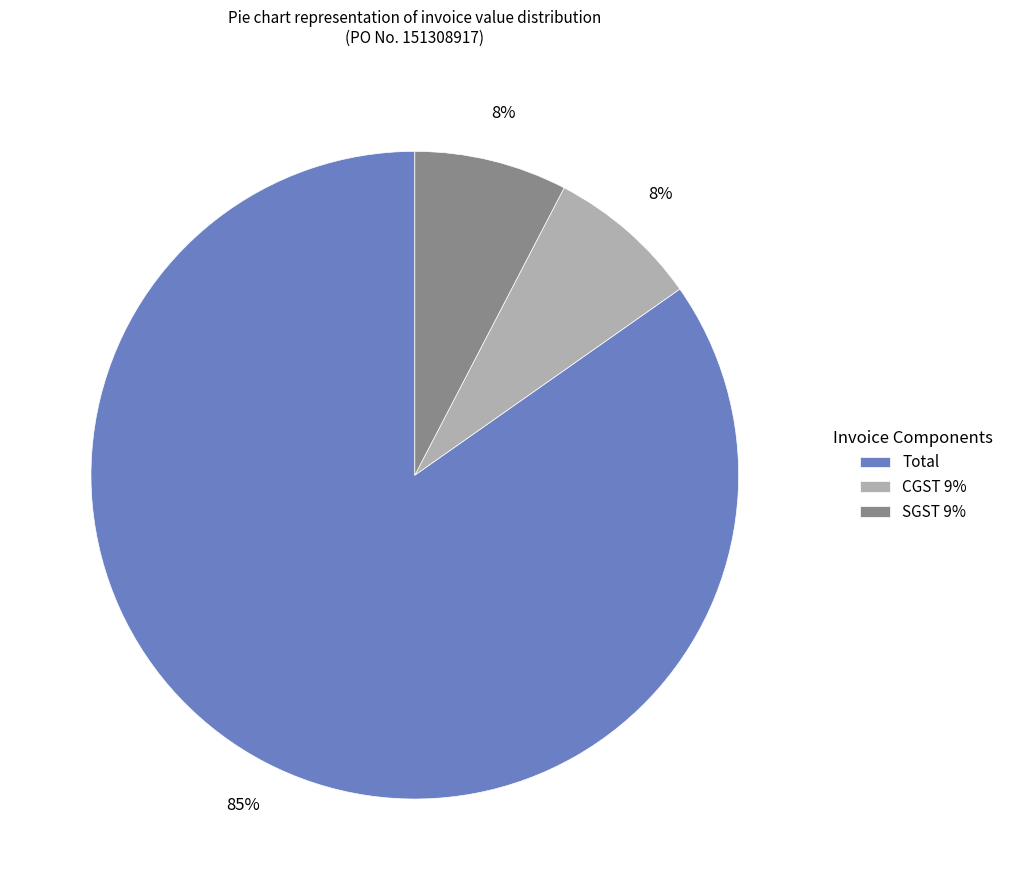

True or false: CGST 9% accounts for 8% of the total.

True